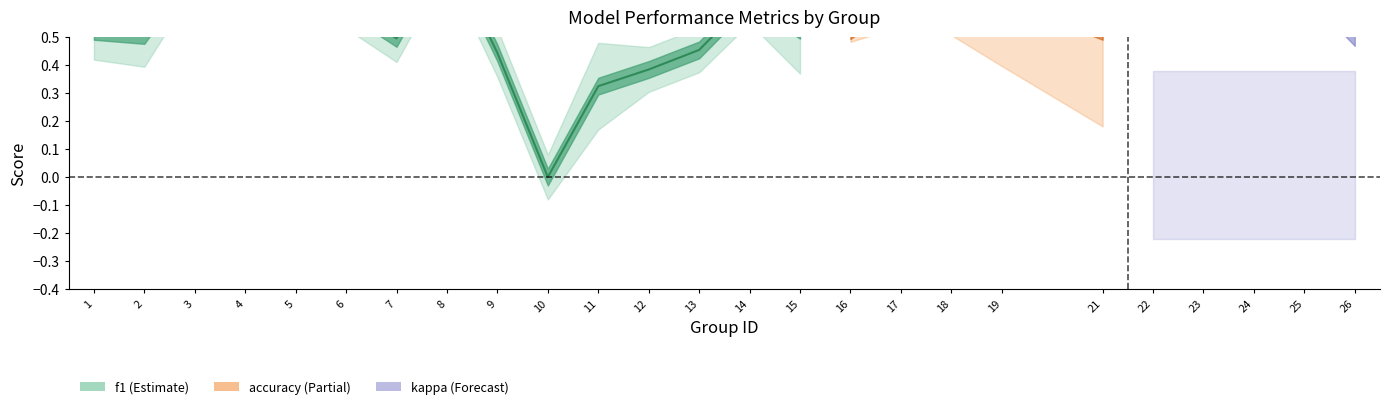

What is the sum of the kappa values at 4 and 10?

0.4